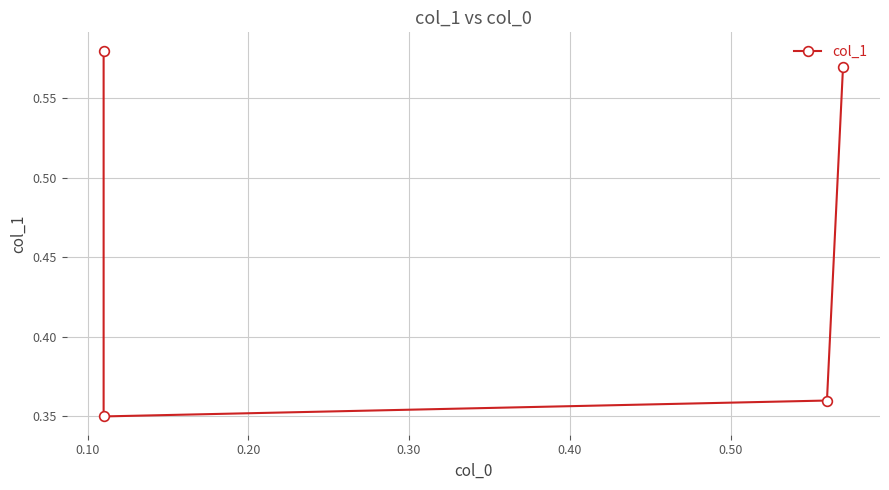

How many interior local valleys (lower than both neighbors) does the data have?

1